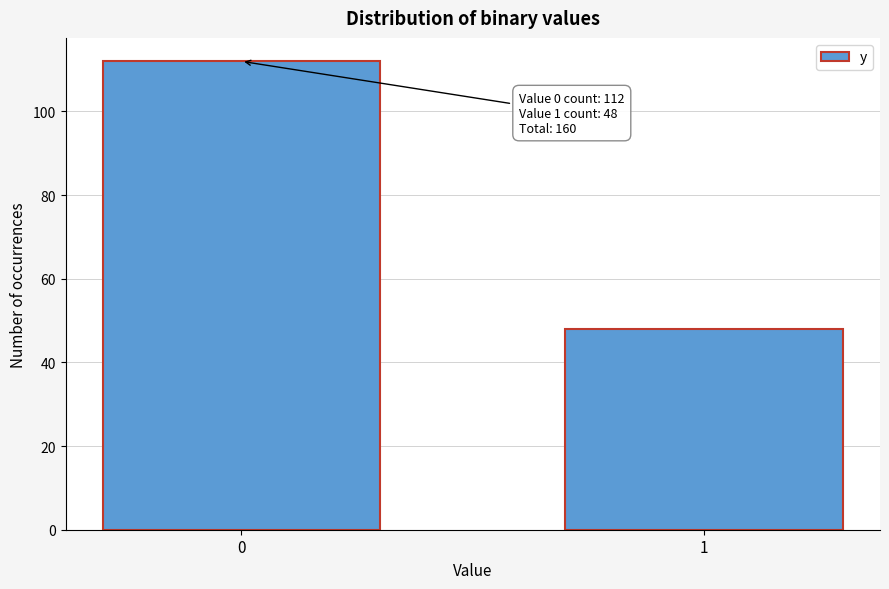

Reading left to right, list all the values displayed in this chart.

0=112	1=48